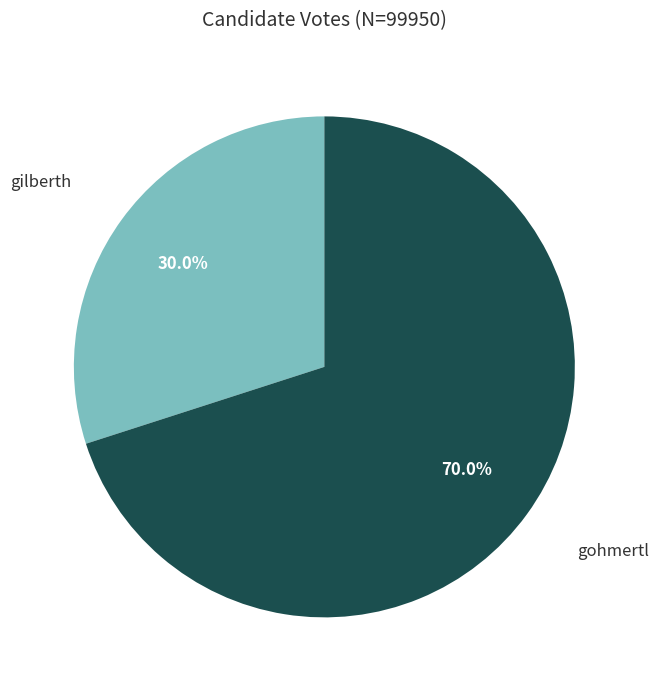

Does any single category account for the majority?

Yes